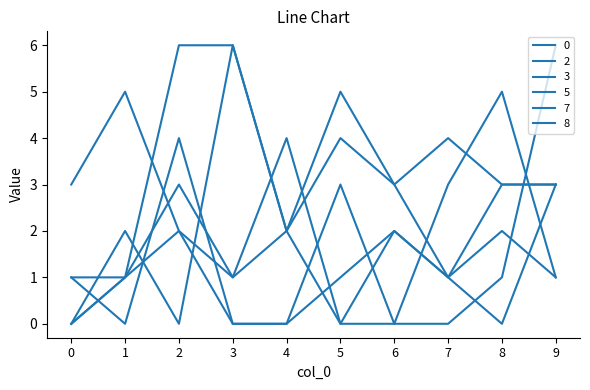

Is this an area chart (filled region under the line)?

No